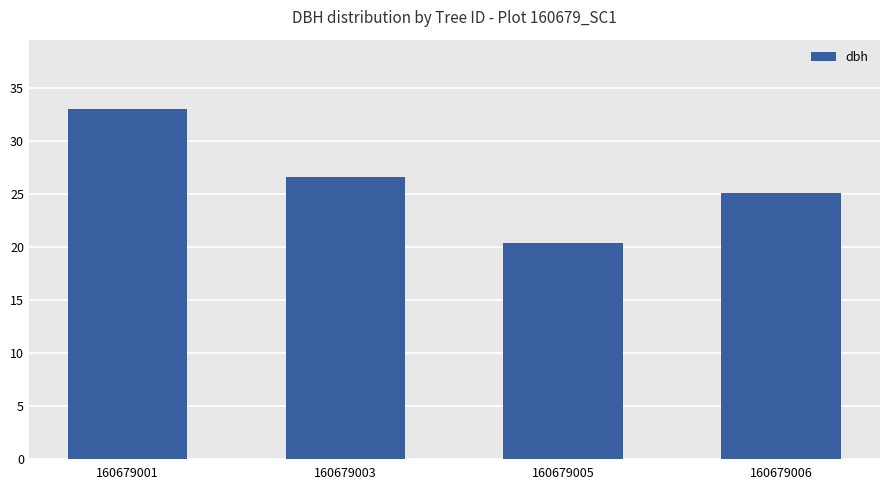

What is the difference between the second highest and second lowest values?

1.5